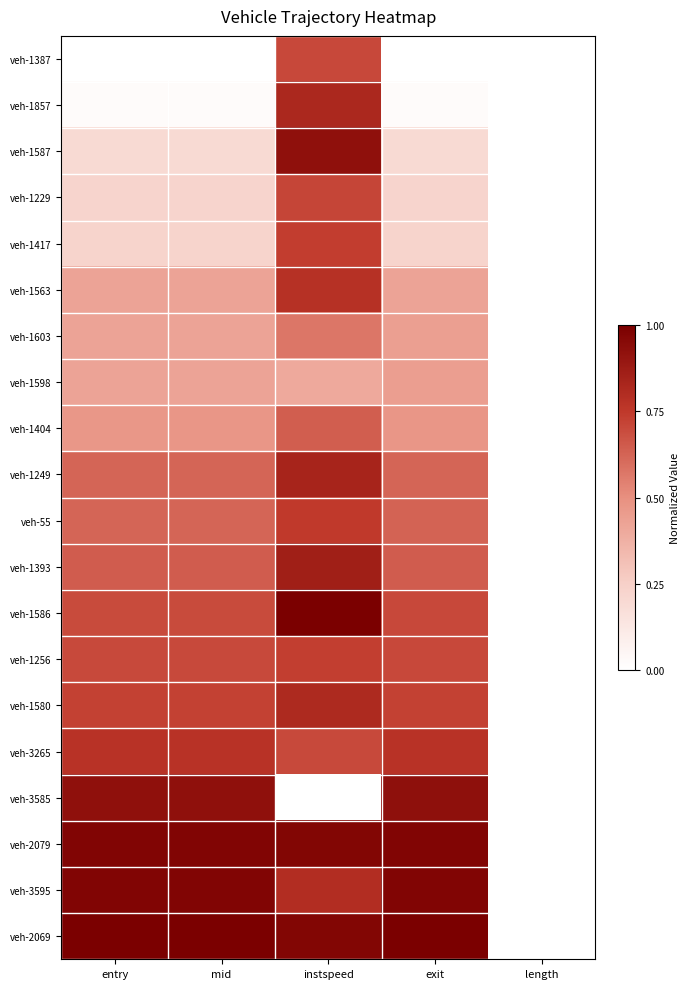

At entry, list the series in order from largest to smallest.

veh-2069, veh-3595, veh-2079, veh-3585, veh-3265, veh-1580, veh-1256, veh-1586, veh-1393, veh-55, veh-1249, veh-1404, veh-1598, veh-1603, veh-1563, veh-1417, veh-1229, veh-1587, veh-1857, veh-1387